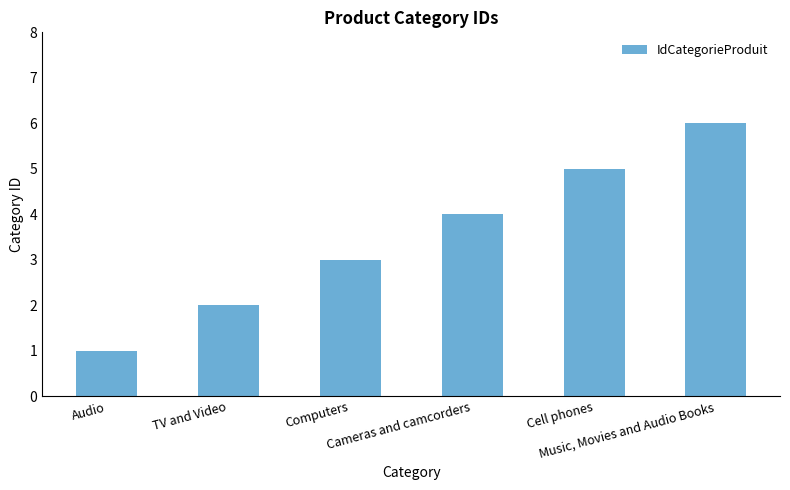

Which has a higher value, Cell phones or Computers?

Cell phones